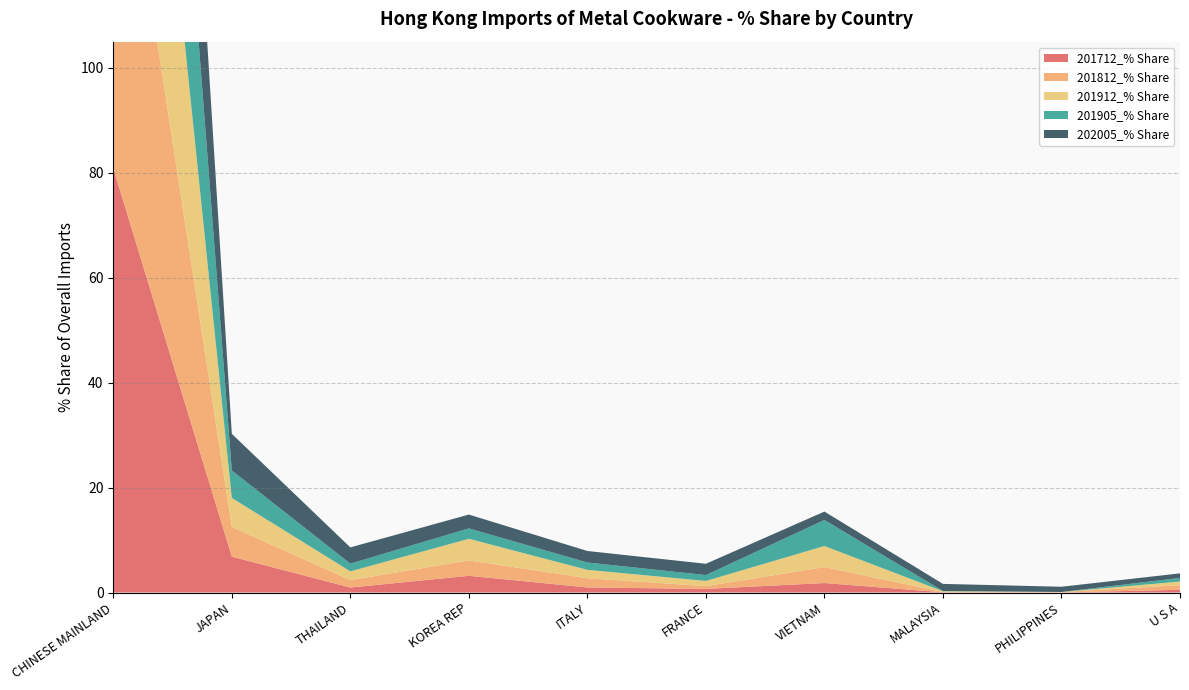

Reading left to right, transcribe all the data shown in this chart.

201712_% Share: CHINESE MAINLAND=80.9	JAPAN=6.8	THAILAND=0.9	KOREA REP=3.2	ITALY=1.0	FRANCE=0.7	VIETNAM=1.8	MALAYSIA=0.0	PHILIPPINES=0.0	U S A=0.5
201812_% Share: CHINESE MAINLAND=78.6	JAPAN=5.7	THAILAND=1.4	KOREA REP=2.9	ITALY=1.8	FRANCE=0.5	VIETNAM=3.0	MALAYSIA=0.1	PHILIPPINES=0.1	U S A=0.9
201912_% Share: CHINESE MAINLAND=77.1	JAPAN=5.5	THAILAND=1.7	KOREA REP=4.1	ITALY=1.6	FRANCE=1.0	VIETNAM=4.0	MALAYSIA=0.2	PHILIPPINES=0.0	U S A=0.7
201905_% Share: CHINESE MAINLAND=78.6	JAPAN=5.2	THAILAND=1.5	KOREA REP=2.0	ITALY=1.4	FRANCE=1.1	VIETNAM=5.0	MALAYSIA=0.1	PHILIPPINES=0.0	U S A=0.7
202005_% Share: CHINESE MAINLAND=74.6	JAPAN=7.0	THAILAND=3.1	KOREA REP=2.6	ITALY=2.2	FRANCE=2.2	VIETNAM=1.6	MALAYSIA=1.4	PHILIPPINES=1.0	U S A=0.9